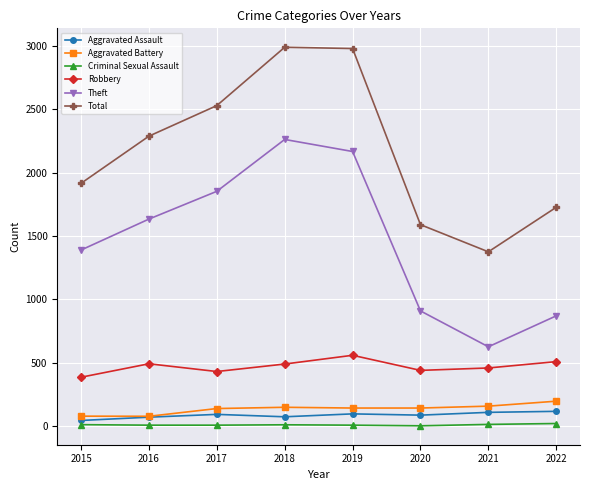

What is the difference between the maximum and minimum values in the Criminal Sexual Assault series?

18